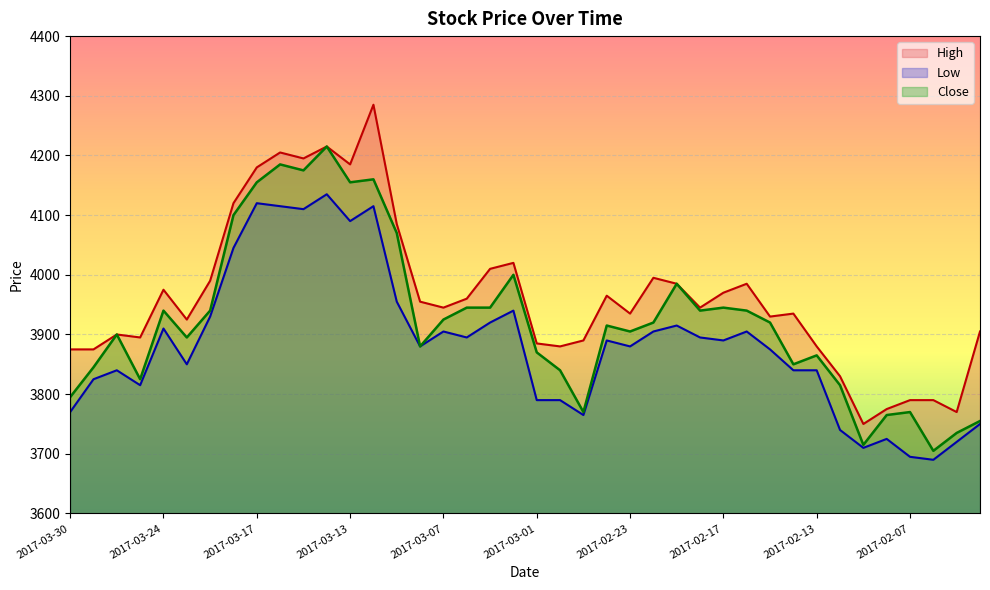

How many lines are shown in the chart?

3